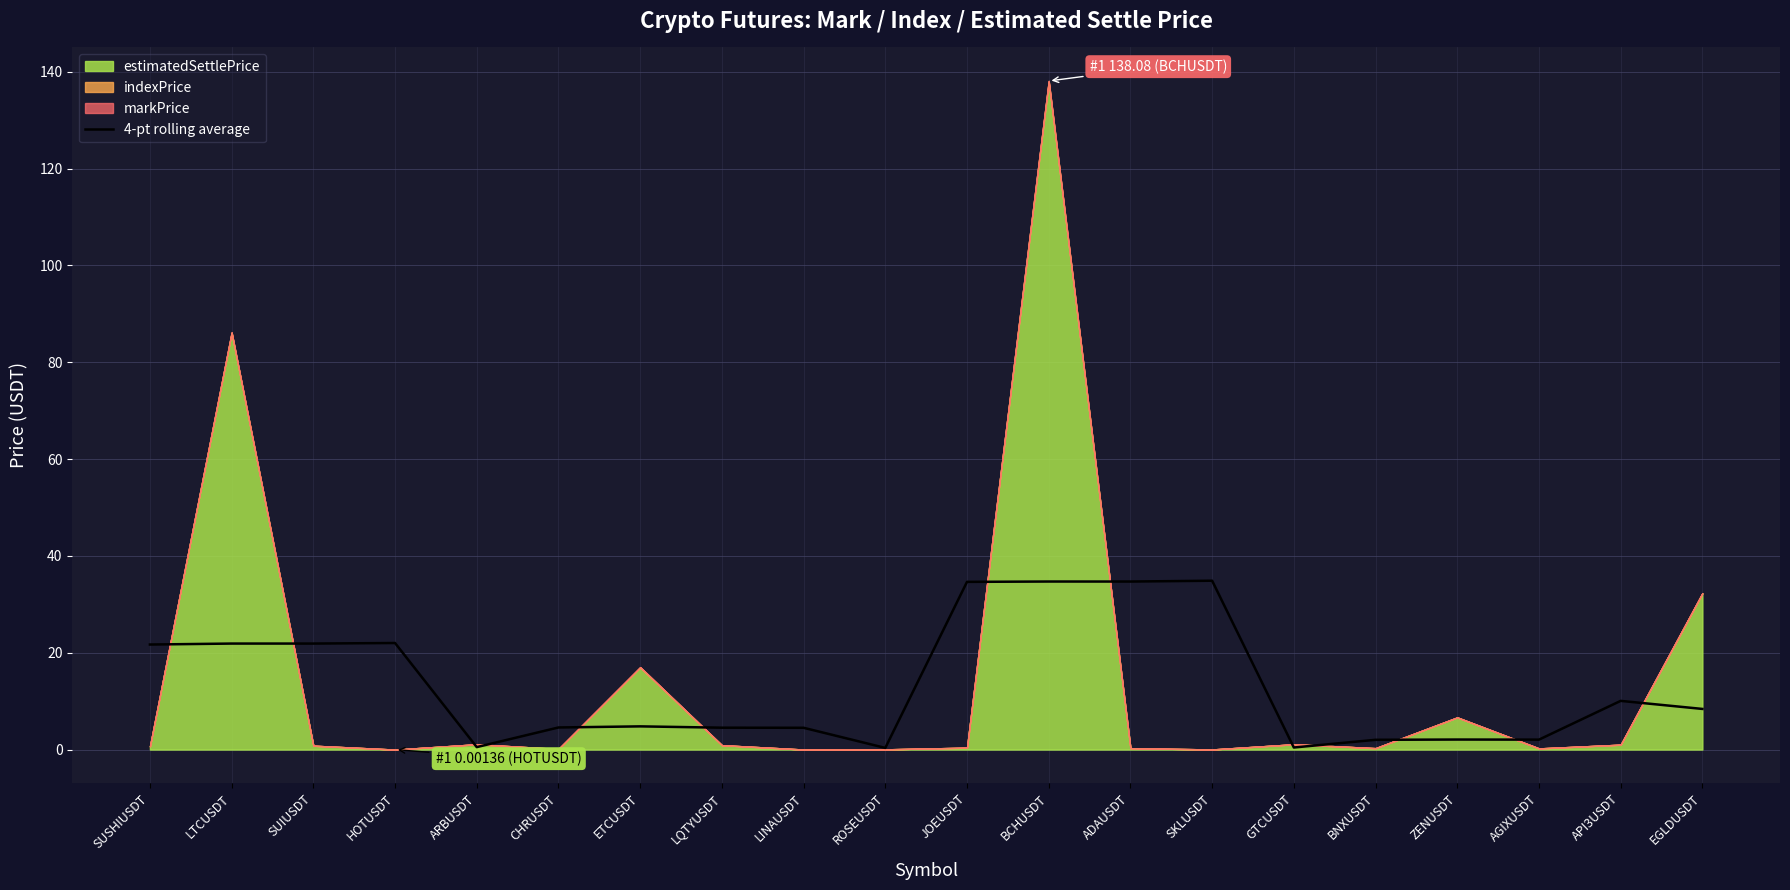

True or false: there are more than 2 points higher than both neighbors.

True